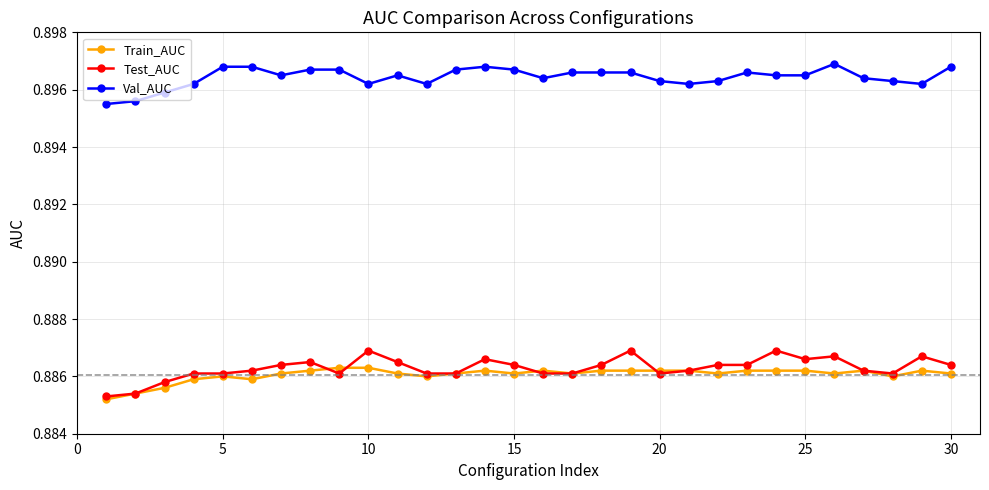

Does the chart have visible grid lines?

Yes